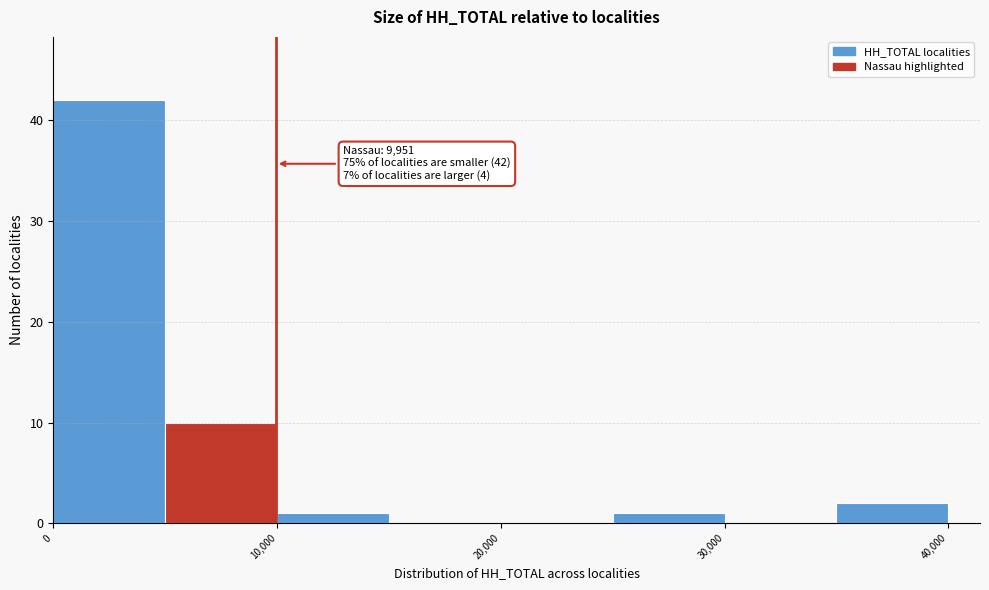

Which range on the x-axis has the tallest bar?

0 to 5000